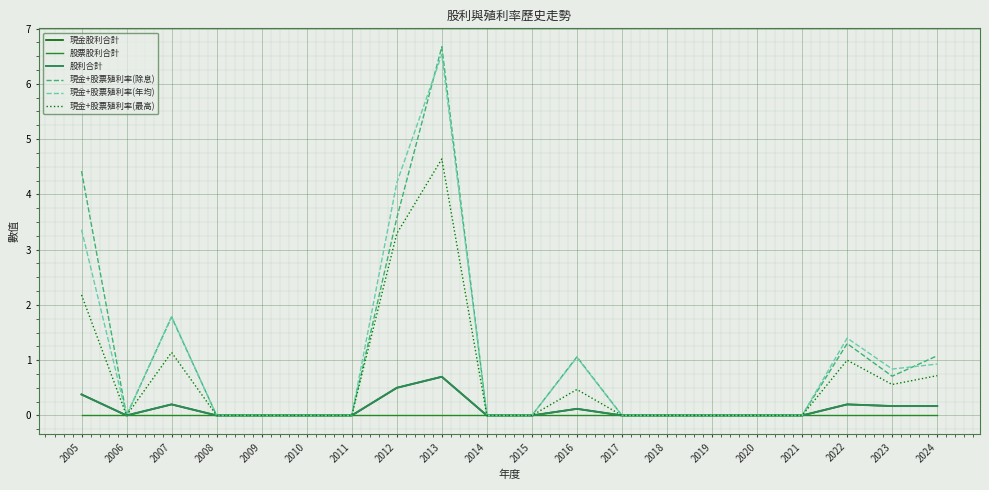

Which category has the lowest value across all series?

2006